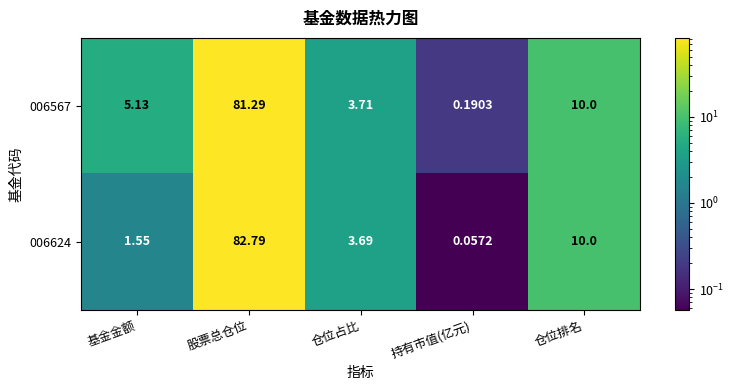

List the labels in order of 006567 value, smallest first.

持有市值(亿元), 仓位占比, 基金金额, 仓位排名, 股票总仓位